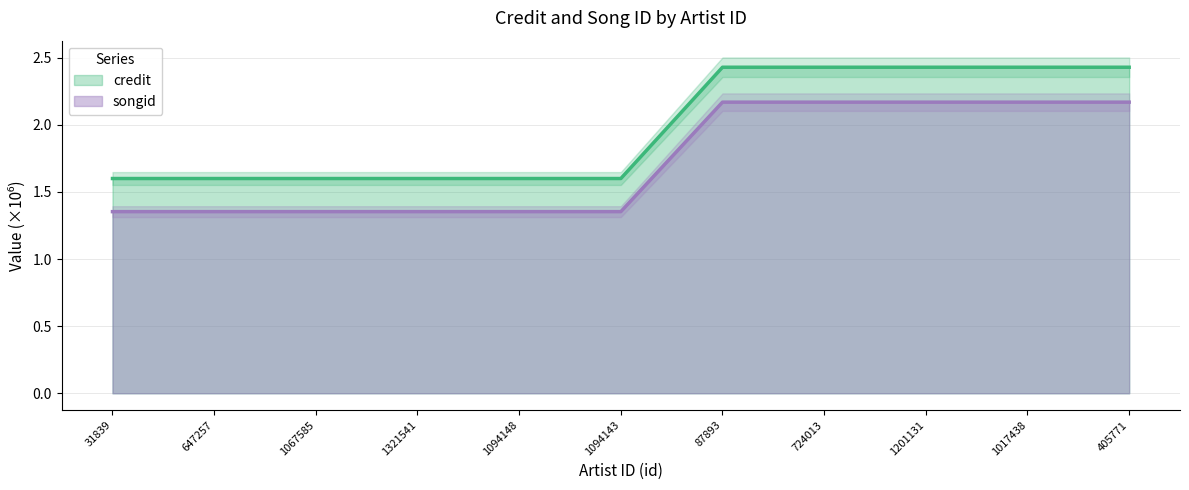

What position from the right is 31839?

11